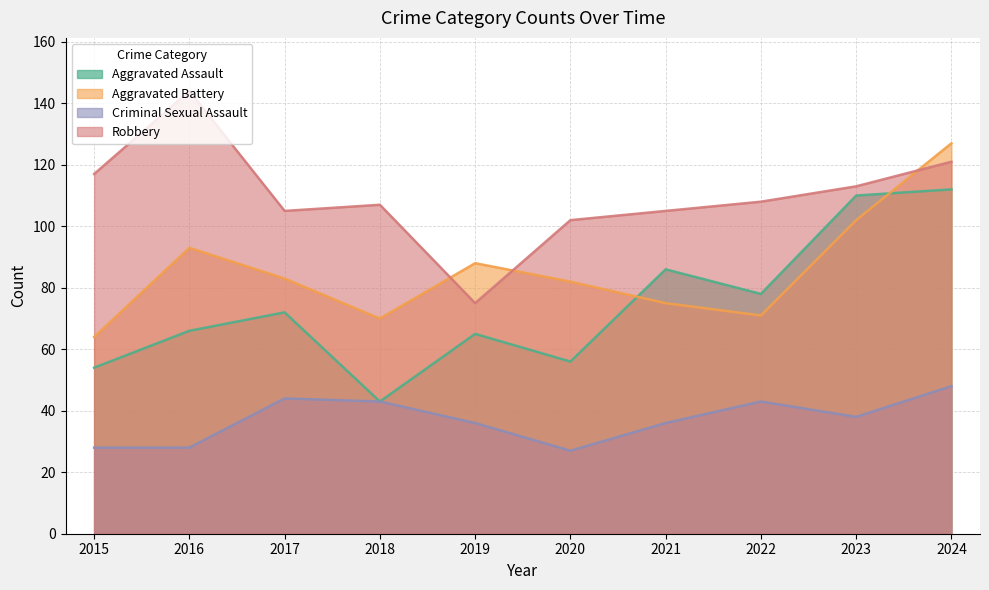

Does the chart display data point markers on the line(s)?

No